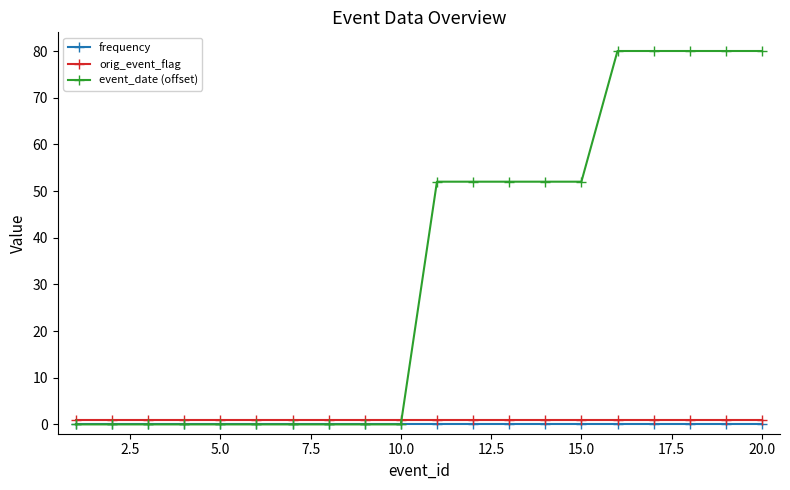

At how many categories does at least one series exceed 72?

5